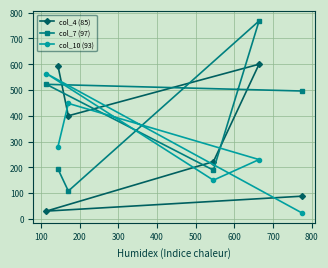

In col_7 (97), how many points are higher than both neighbors (excluding endpoints)?

2